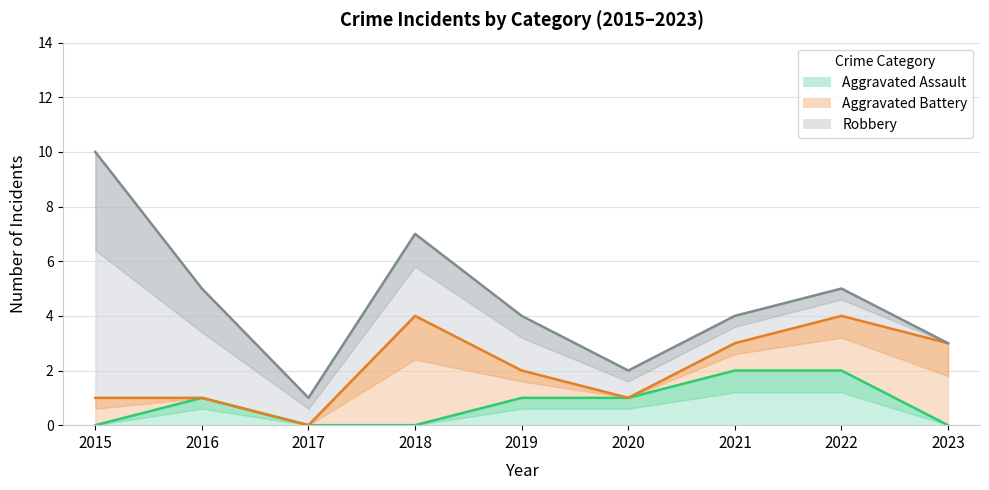

What is the sum of all Aggravated Assault values?

7